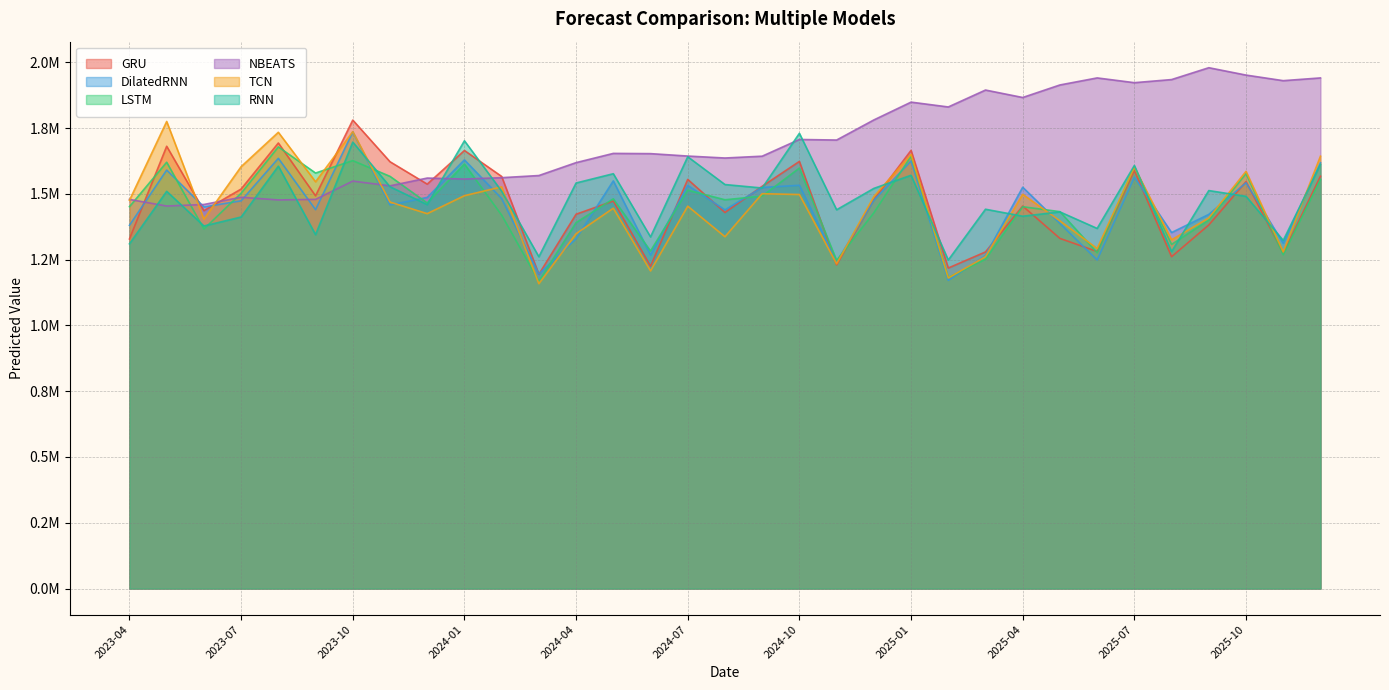

Reading left to right, extract all data points from this chart.

GRU: 2023-04=1328690.6	2023-05=1681071.5	2023-06=1436250.1	2023-07=1518463.4	2023-08=1693508.0	2023-09=1492780.0	2023-10=1780575.8	2023-11=1622337.0	2023-12=1537221.6	2024-01=1665005.5	2024-02=1566386.2	2024-03=1194498.0	2024-04=1422745.0	2024-05=1472937.2	2024-06=1225282.0	2024-07=1555136.2	2024-08=1429345.1	2024-09=1528997.9	2024-10=1623493.9	2024-11=1230325.4	2024-12=1478268.0	2025-01=1665515.5	2025-02=1218281.4	2025-03=1279479.4	2025-04=1453774.1	2025-05=1330766.1	2025-06=1281141.8	2025-07=1589247.4	2025-08=1261300.4	2025-09=1381939.0	2025-10=1546653.9	2025-11=1274487.1	2025-12=1567245.0
DilatedRNN: 2023-04=1380547.8	2023-05=1590697.0	2023-06=1450464.0	2023-07=1473732.1	2023-08=1635202.9	2023-09=1440081.1	2023-10=1735575.5	2023-11=1457861.9	2023-12=1486726.8	2024-01=1629384.0	2024-02=1482327.6	2024-03=1195579.4	2024-04=1329392.1	2024-05=1549449.6	2024-06=1267762.2	2024-07=1532316.5	2024-08=1439301.6	2024-09=1524660.1	2024-10=1532784.1	2024-11=1241317.6	2024-12=1475677.8	2025-01=1625172.2	2025-02=1171355.8	2025-03=1266059.0	2025-04=1525388.0	2025-05=1387719.6	2025-06=1248790.1	2025-07=1563802.5	2025-08=1353133.5	2025-09=1422106.5	2025-10=1542300.6	2025-11=1312618.4	2025-12=1618451.4
LSTM: 2023-04=1451339.6	2023-05=1620456.6	2023-06=1366534.5	2023-07=1502570.2	2023-08=1678705.9	2023-09=1579334.2	2023-10=1626568.8	2023-11=1566773.0	2023-12=1465478.6	2024-01=1613496.5	2024-02=1419399.6	2024-03=1167872.8	2024-04=1390872.1	2024-05=1481293.5	2024-06=1282929.5	2024-07=1514133.0	2024-08=1477752.0	2024-09=1491644.8	2024-10=1598196.6	2024-11=1247096.4	2024-12=1428162.4	2025-01=1643148.4	2025-02=1182302.9	2025-03=1251418.0	2025-04=1451268.0	2025-05=1432584.0	2025-06=1276447.1	2025-07=1603027.4	2025-08=1308017.9	2025-09=1400183.8	2025-10=1577465.9	2025-11=1268912.9	2025-12=1554193.8
NBEATS: 2023-04=1479137.5	2023-05=1453901.1	2023-06=1459812.2	2023-07=1487305.4	2023-08=1477078.8	2023-09=1479298.4	2023-10=1548621.0	2023-11=1530747.8	2023-12=1560215.9	2024-01=1556453.4	2024-02=1561701.1	2024-03=1569838.9	2024-04=1618884.6	2024-05=1653967.2	2024-06=1653076.6	2024-07=1643904.5	2024-08=1636456.5	2024-09=1643381.5	2024-10=1706926.5	2024-11=1704767.4	2024-12=1781129.2	2025-01=1848869.0	2025-02=1830492.5	2025-03=1894801.8	2025-04=1866472.5	2025-05=1914133.0	2025-06=1940886.4	2025-07=1922808.1	2025-08=1934629.5	2025-09=1979692.6	2025-10=1951668.9	2025-11=1930463.9	2025-12=1940879.1
TCN: 2023-04=1475726.9	2023-05=1775381.2	2023-06=1404104.4	2023-07=1603508.4	2023-08=1734241.4	2023-09=1546132.6	2023-10=1736598.0	2023-11=1469062.2	2023-12=1424960.0	2024-01=1493227.8	2024-02=1526799.9	2024-03=1158738.8	2024-04=1348740.8	2024-05=1445671.5	2024-06=1207465.6	2024-07=1453376.0	2024-08=1337294.4	2024-09=1500764.4	2024-10=1497675.2	2024-11=1234285.4	2024-12=1489919.8	2025-01=1650303.5	2025-02=1180420.1	2025-03=1261504.6	2025-04=1498478.8	2025-05=1397579.0	2025-06=1292324.6	2025-07=1601338.2	2025-08=1325626.6	2025-09=1408591.6	2025-10=1585878.4	2025-11=1279707.4	2025-12=1643444.1
RNN: 2023-04=1310229.9	2023-05=1509774.8	2023-06=1378072.9	2023-07=1412151.9	2023-08=1605486.6	2023-09=1345127.6	2023-10=1696989.4	2023-11=1527252.1	2023-12=1459337.6	2024-01=1702015.9	2024-02=1510336.1	2024-03=1261125.5	2024-04=1541492.1	2024-05=1576750.0	2024-06=1336539.1	2024-07=1641193.0	2024-08=1535619.2	2024-09=1522459.9	2024-10=1730338.9	2024-11=1439710.1	2024-12=1520919.5	2025-01=1570840.2	2025-02=1248537.0	2025-03=1441777.6	2025-04=1415214.8	2025-05=1431621.5	2025-06=1368776.0	2025-07=1608152.0	2025-08=1280568.2	2025-09=1512714.5	2025-10=1490703.9	2025-11=1323343.6	2025-12=1611915.1